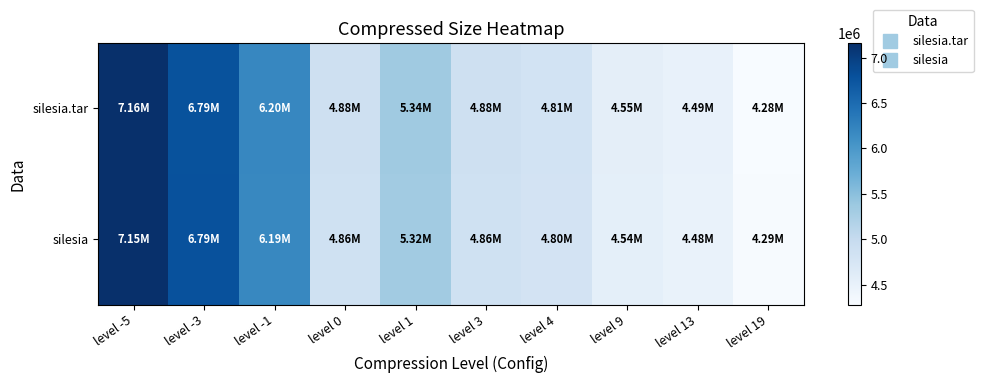

Which series has the largest range (max minus min)?

silesia.tar